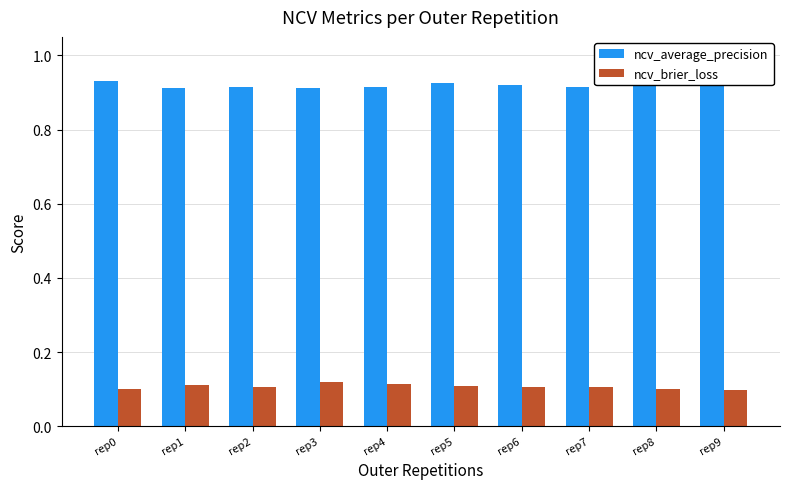

Are the bars horizontal?

No